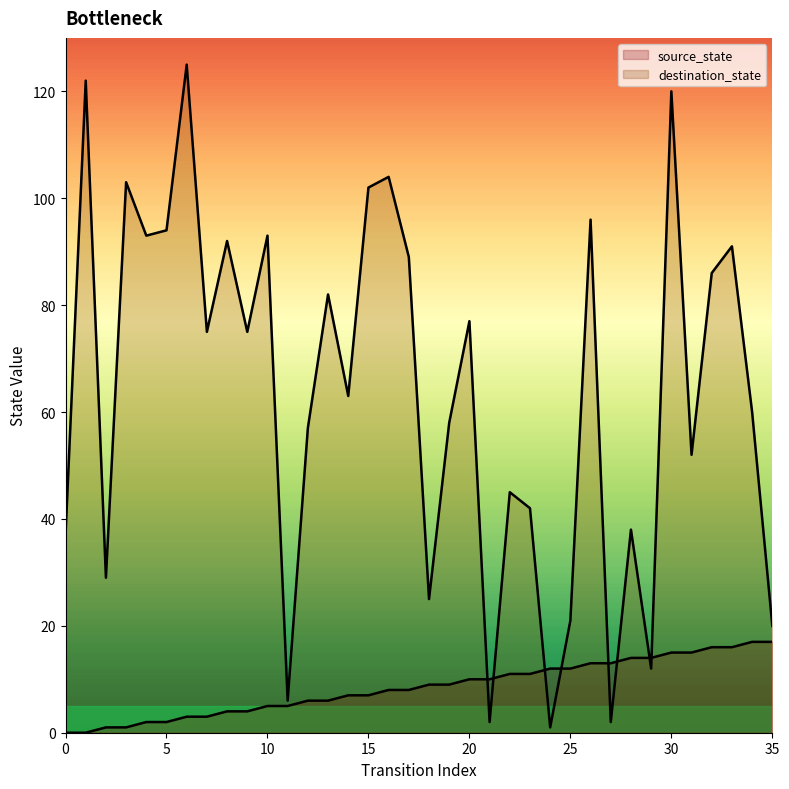

Which category has the highest value across all series?

6